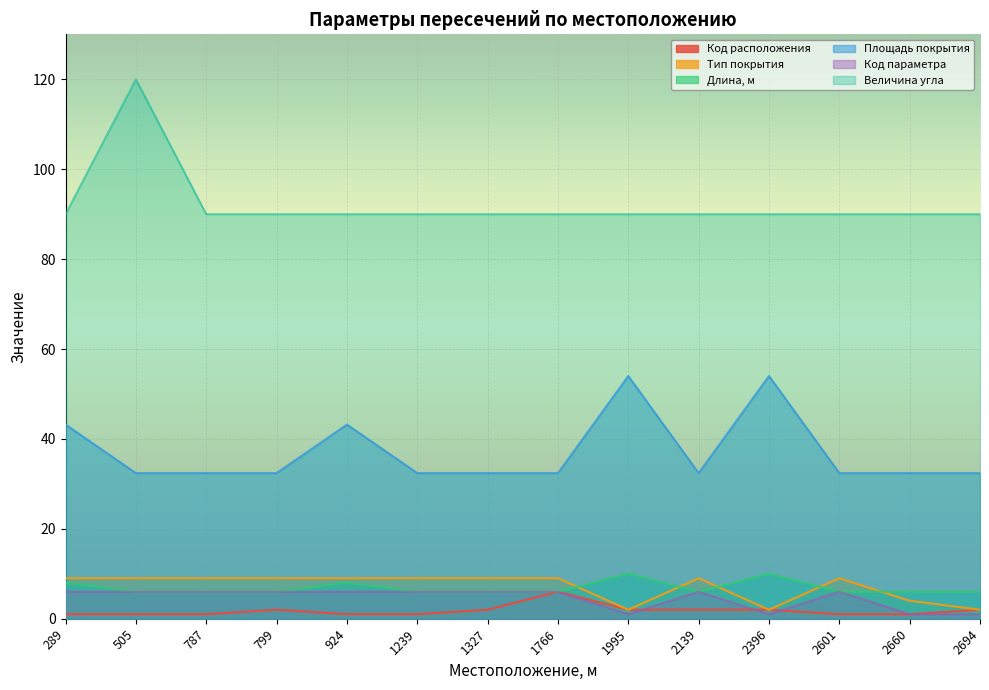

What are all the series names shown in the legend?

Код расположения, Тип покрытия, Длина, м, Площадь покрытия, Код параметра, Величина угла